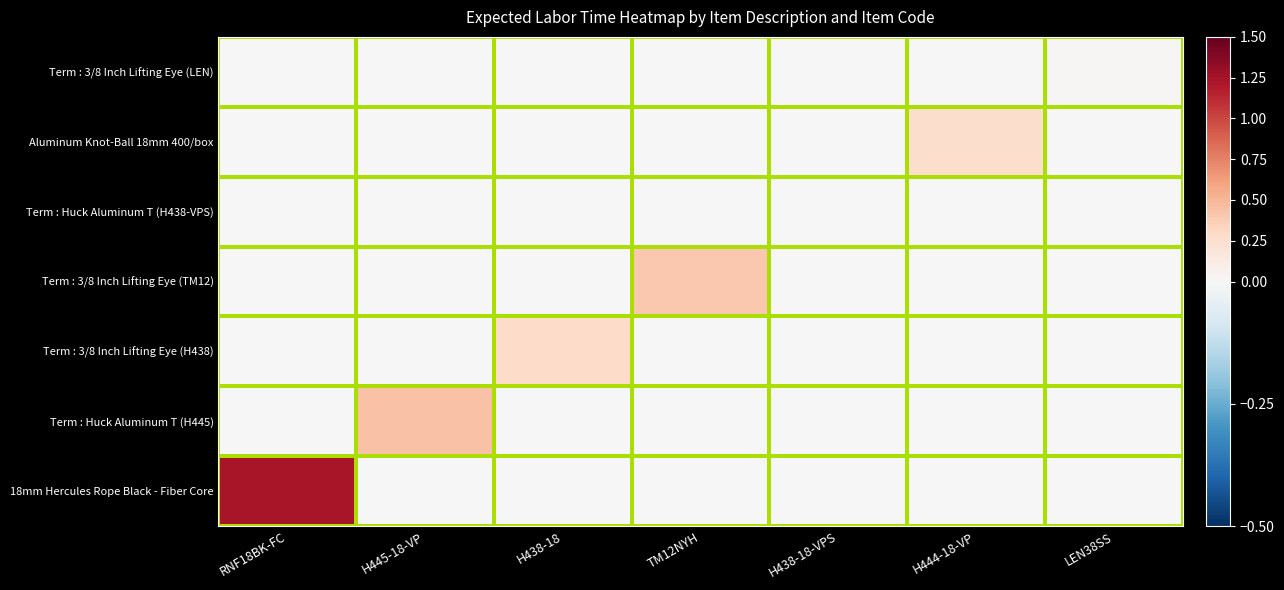

Reading left to right, transcribe all the data shown in this chart.

18mm Hercules Rope Black - Fiber Core: RNF18BK-FC=1.2	H445-18-VP=0.0	H438-18=0.0	TM12NYH=0.0	H438-18-VPS=0.0	H444-18-VP=0.0	LEN38SS=0.0
Term : Huck Aluminum T (H445): RNF18BK-FC=0.0	H445-18-VP=0.4	H438-18=0.0	TM12NYH=0.0	H438-18-VPS=0.0	H444-18-VP=0.0	LEN38SS=0.0
Term : 3/8 Inch Lifting Eye (H438): RNF18BK-FC=0.0	H445-18-VP=0.0	H438-18=0.3	TM12NYH=0.0	H438-18-VPS=0.0	H444-18-VP=0.0	LEN38SS=0.0
Term : 3/8 Inch Lifting Eye (TM12): RNF18BK-FC=0.0	H445-18-VP=0.0	H438-18=0.0	TM12NYH=0.4	H438-18-VPS=0.0	H444-18-VP=0.0	LEN38SS=0.0
Term : Huck Aluminum T (H438-VPS): RNF18BK-FC=0.0	H445-18-VP=0.0	H438-18=0.0	TM12NYH=0.0	H438-18-VPS=0.0	H444-18-VP=0.0	LEN38SS=0.0
Aluminum Knot-Ball 18mm 400/box: RNF18BK-FC=0.0	H445-18-VP=0.0	H438-18=0.0	TM12NYH=0.0	H438-18-VPS=0.0	H444-18-VP=0.3	LEN38SS=0.0
Term : 3/8 Inch Lifting Eye (LEN): RNF18BK-FC=0.0	H445-18-VP=0.0	H438-18=0.0	TM12NYH=0.0	H438-18-VPS=0.0	H444-18-VP=0.0	LEN38SS=0.0